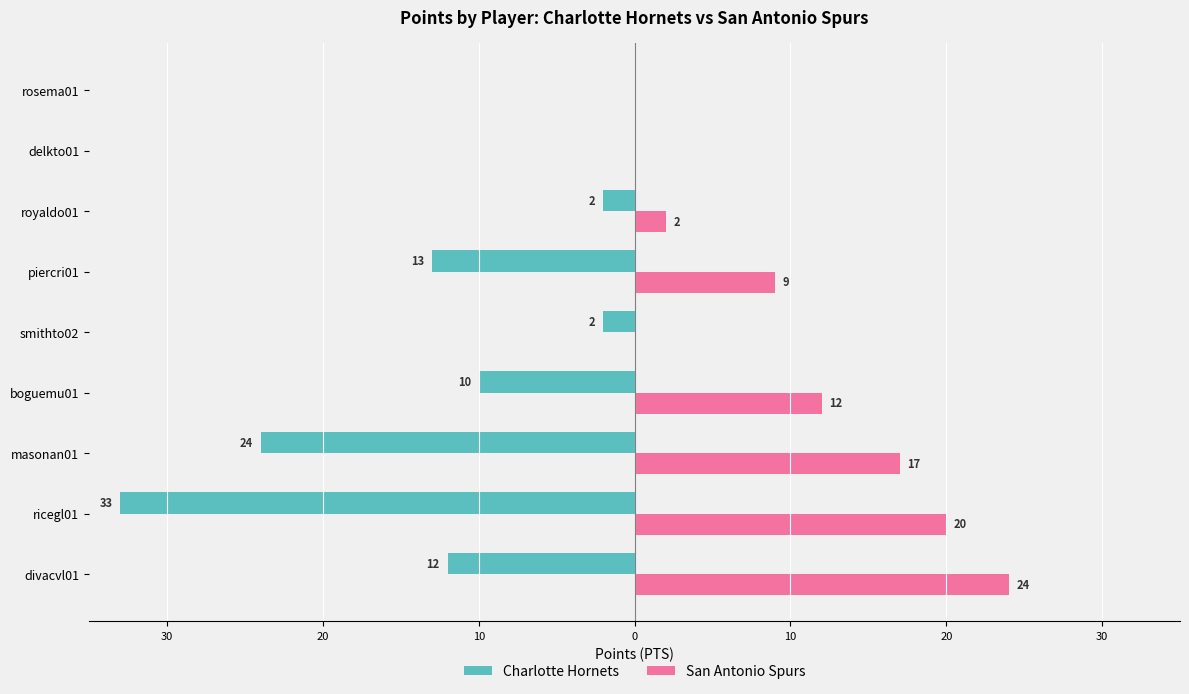

What are all the series names shown in the legend?

Charlotte Hornets, San Antonio Spurs